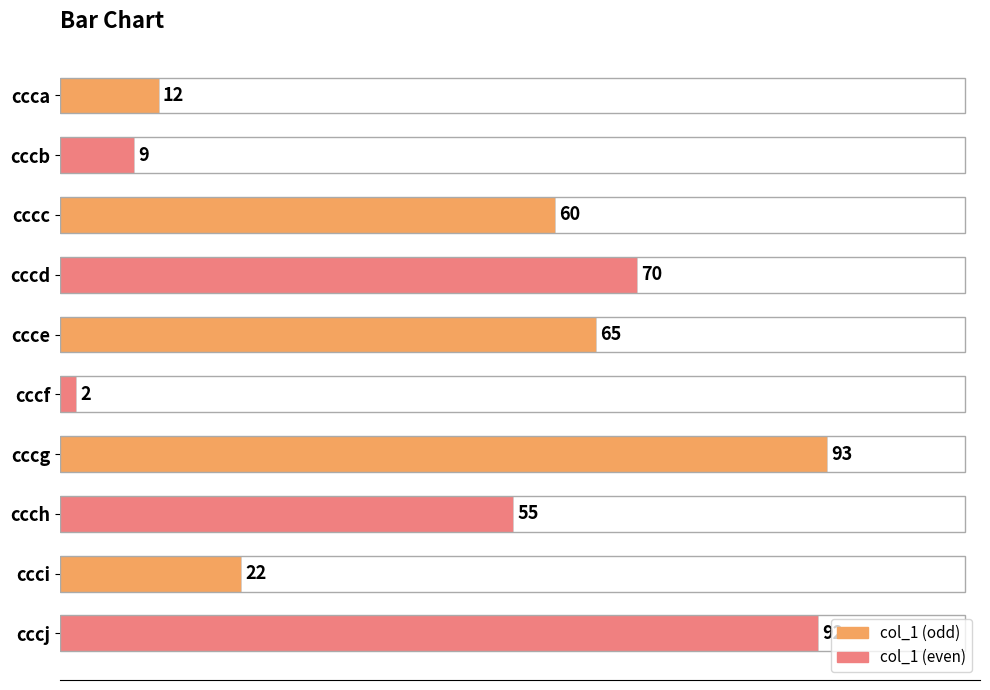

Approximately how many times larger is the value at cccj compared to cccd?

1.3